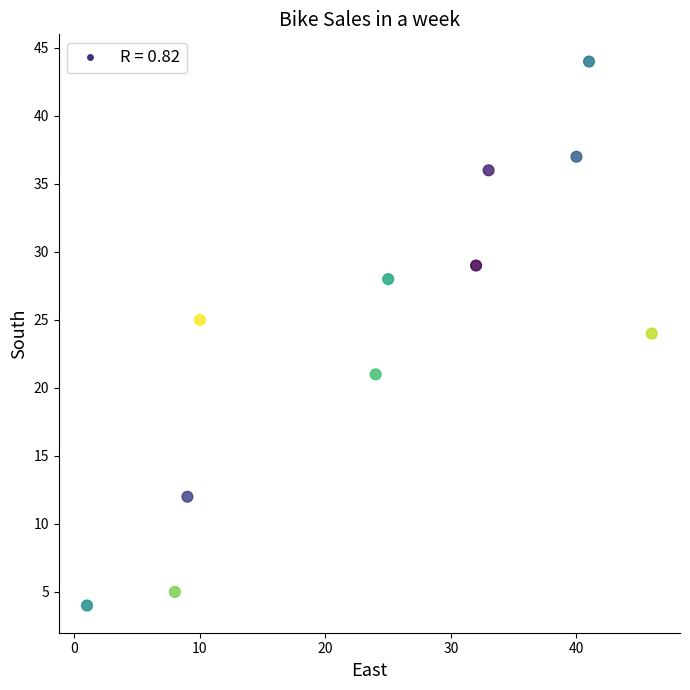

What is the range of X values (max minus min)?

45